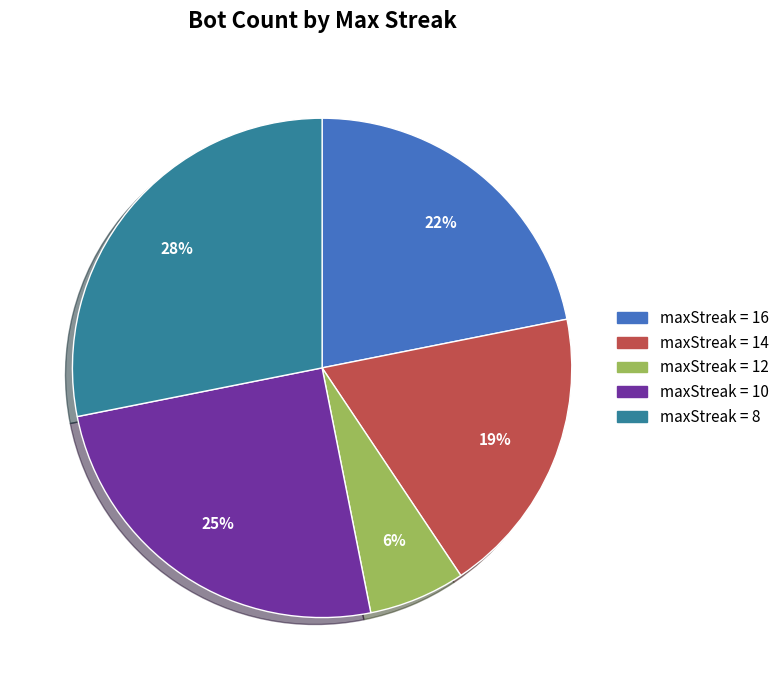

To the nearest percent, what is the average slice percentage?

20%